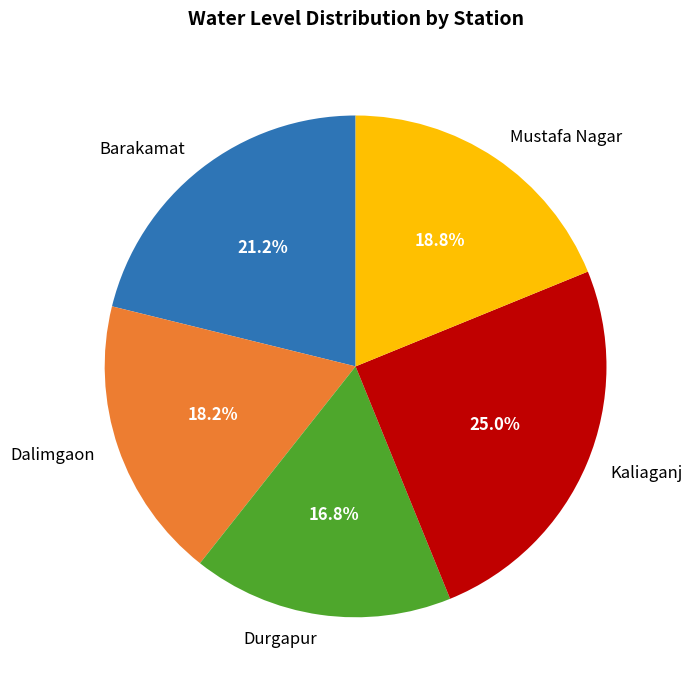

Which has a higher value, Barakamat or Durgapur?

Barakamat